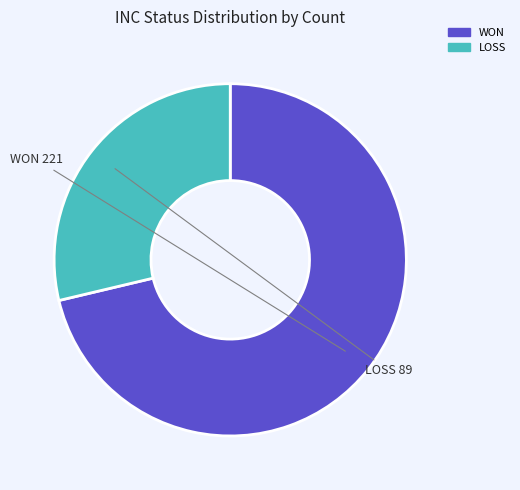

Which slice is the smallest?

LOSS